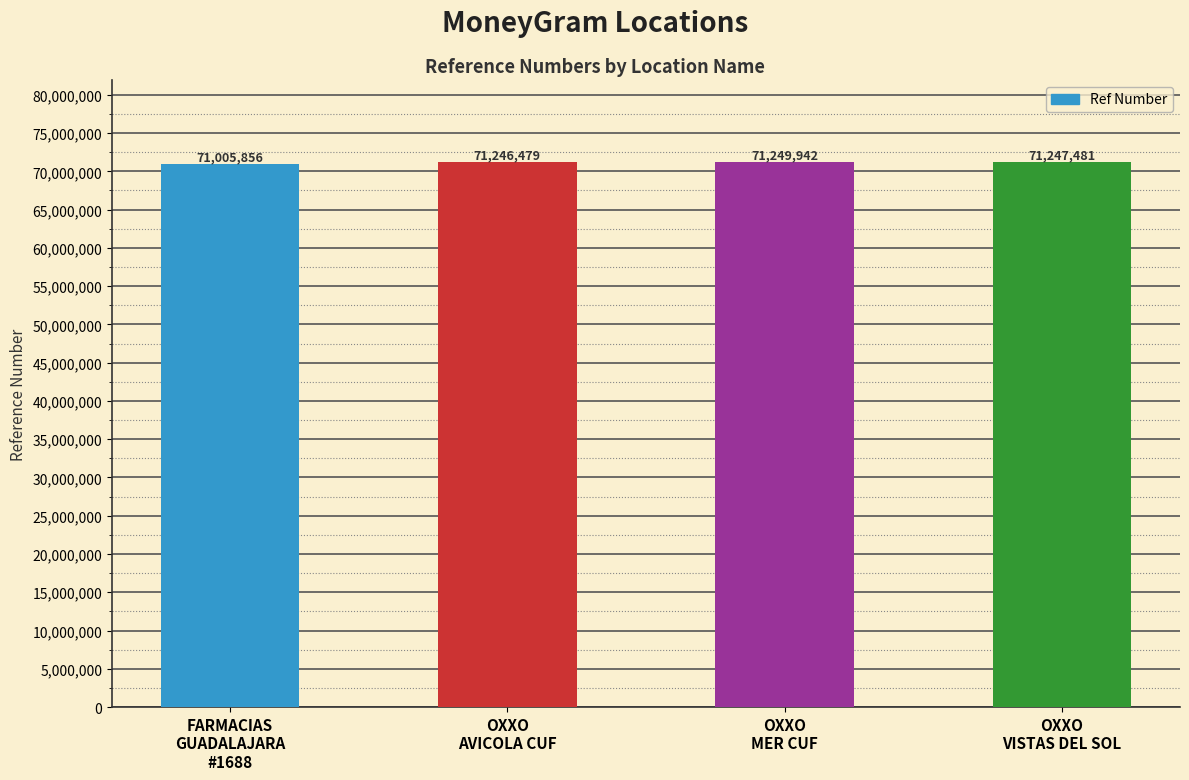

How many distinct data groups are displayed?

1